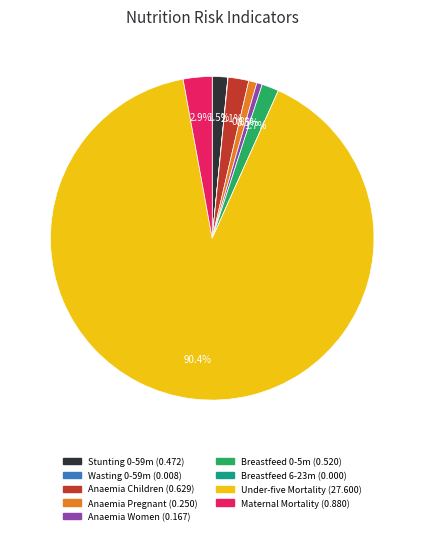

Does any single category account for the majority?

Yes